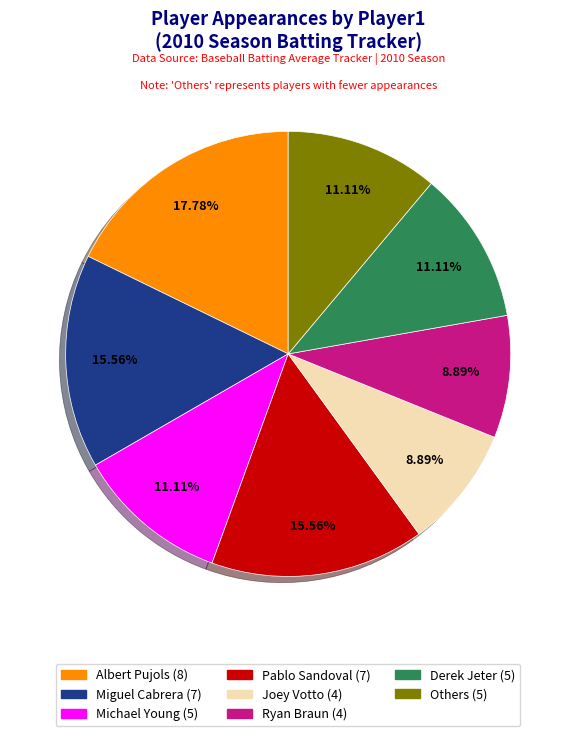

Does any single category account for the majority?

No